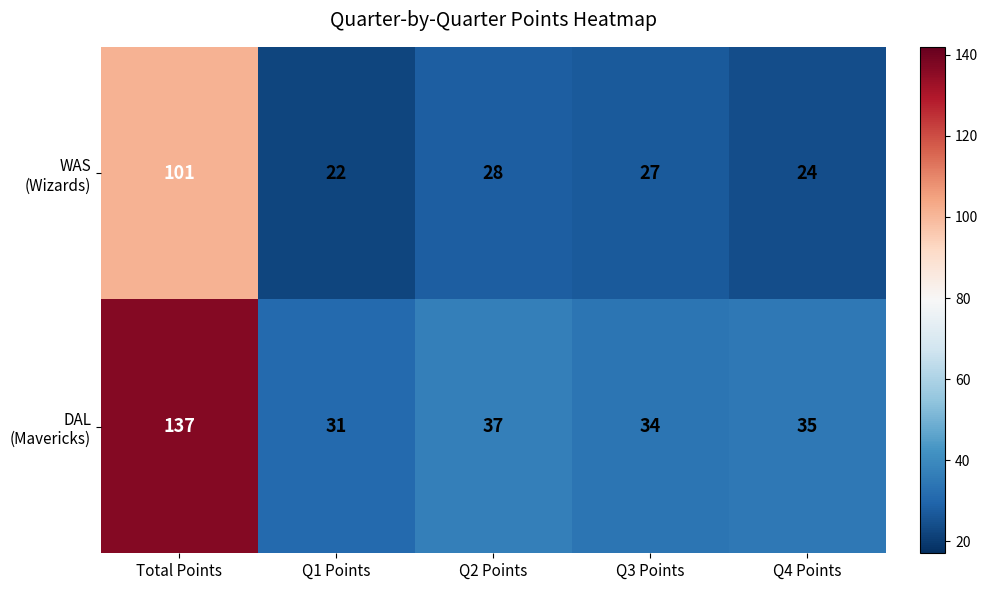

What is the total value across all series at Q1 Points?

53